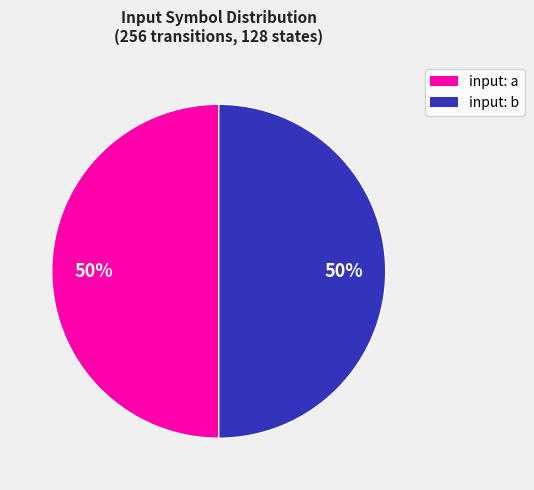

To the nearest percent, what is the average slice percentage?

50%